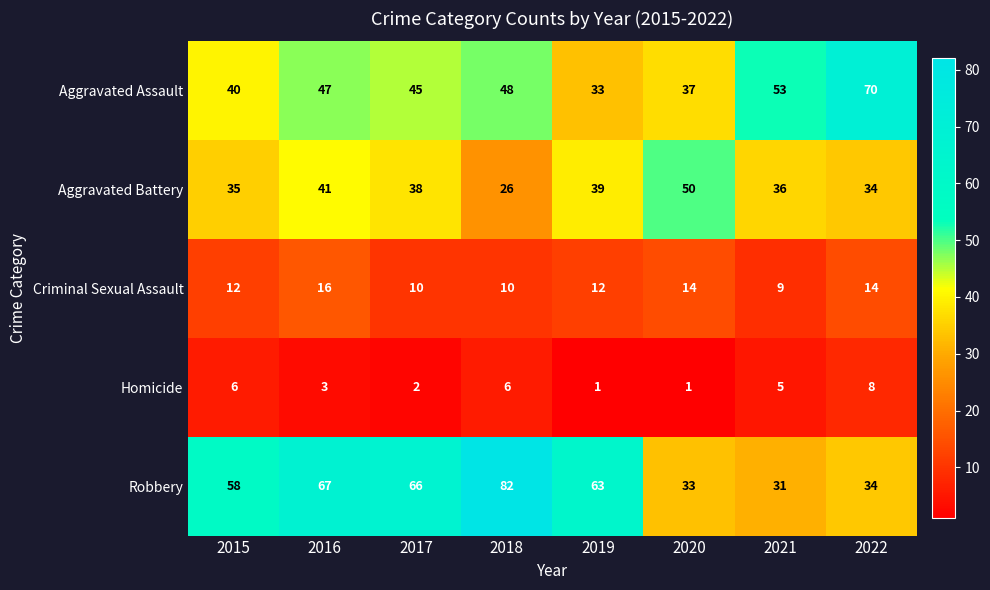

Read the Criminal Sexual Assault value at 2019.

12